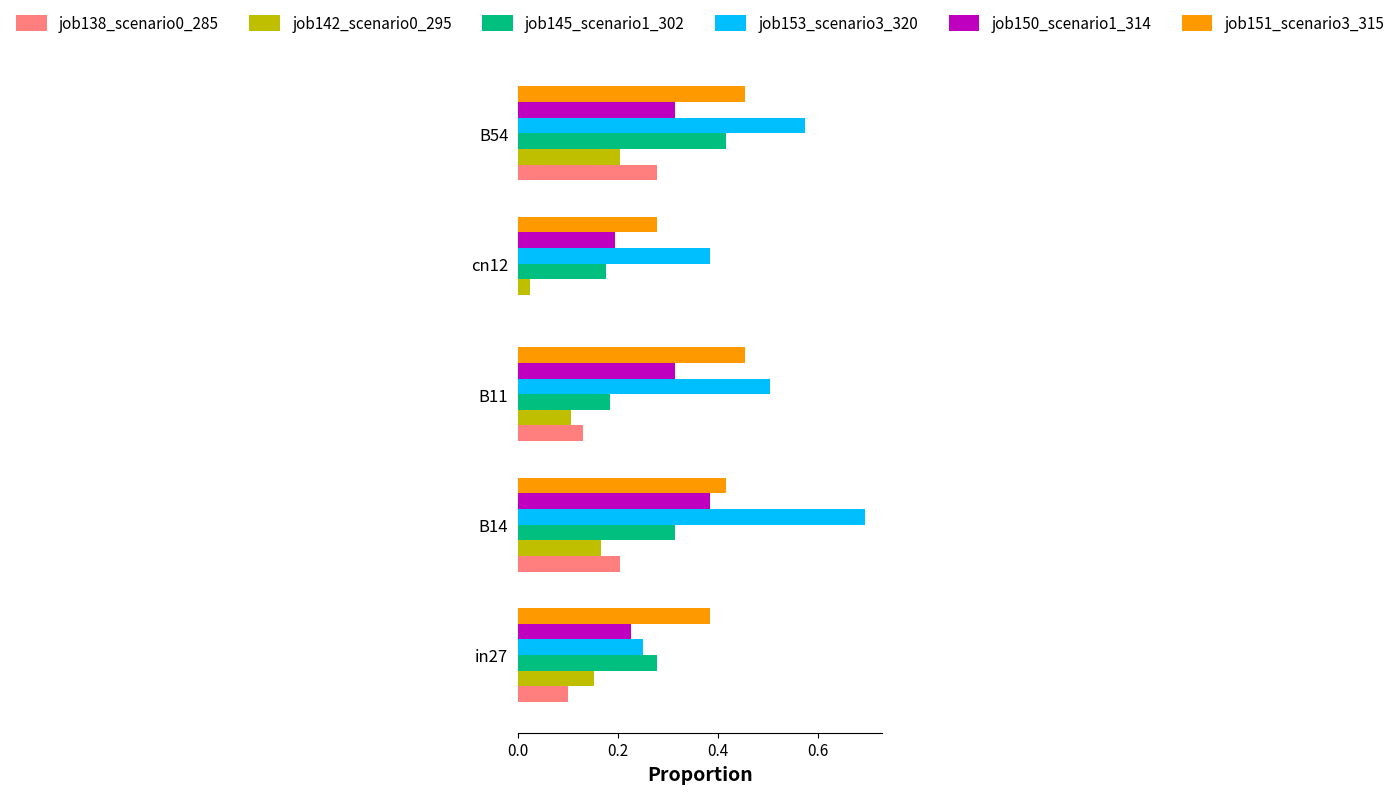

What is the maximum value shown in the chart?

0.7